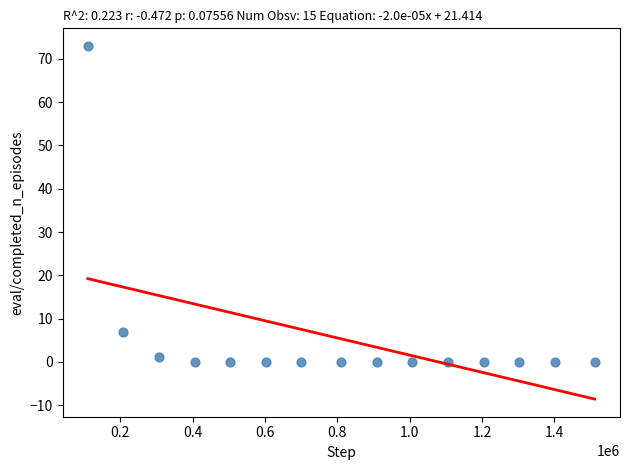

What Y value in the scatter plot is closest to 36?

7